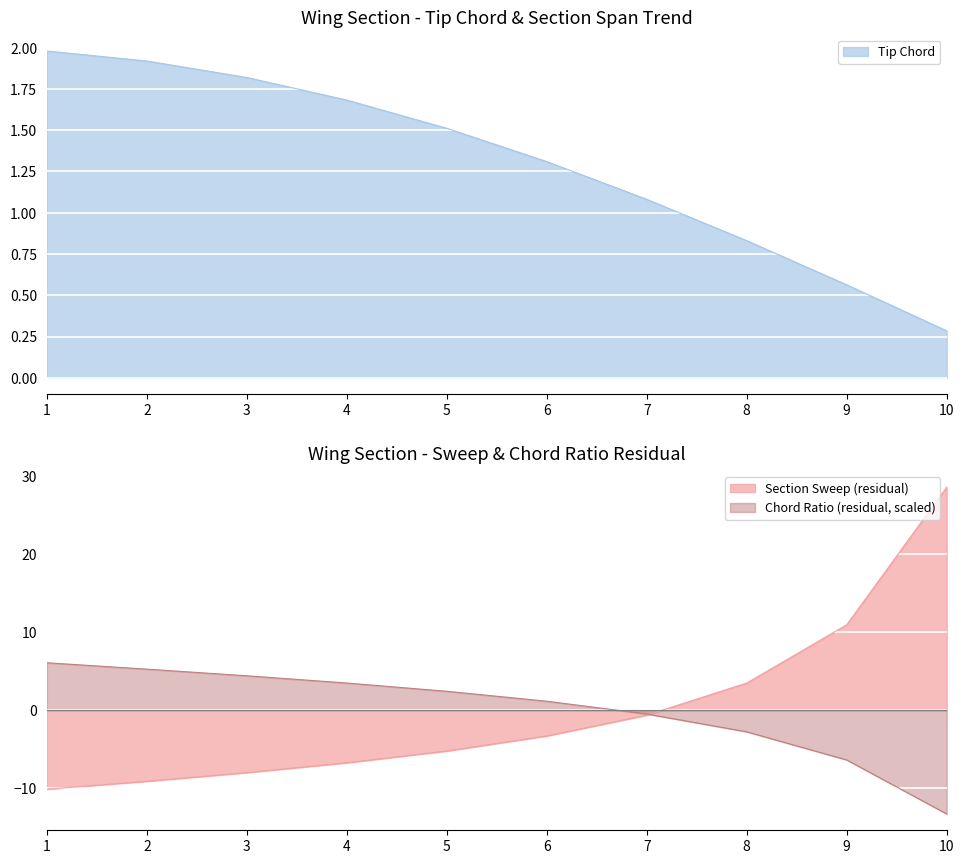

At how many categories does at least one series exceed 3?

7